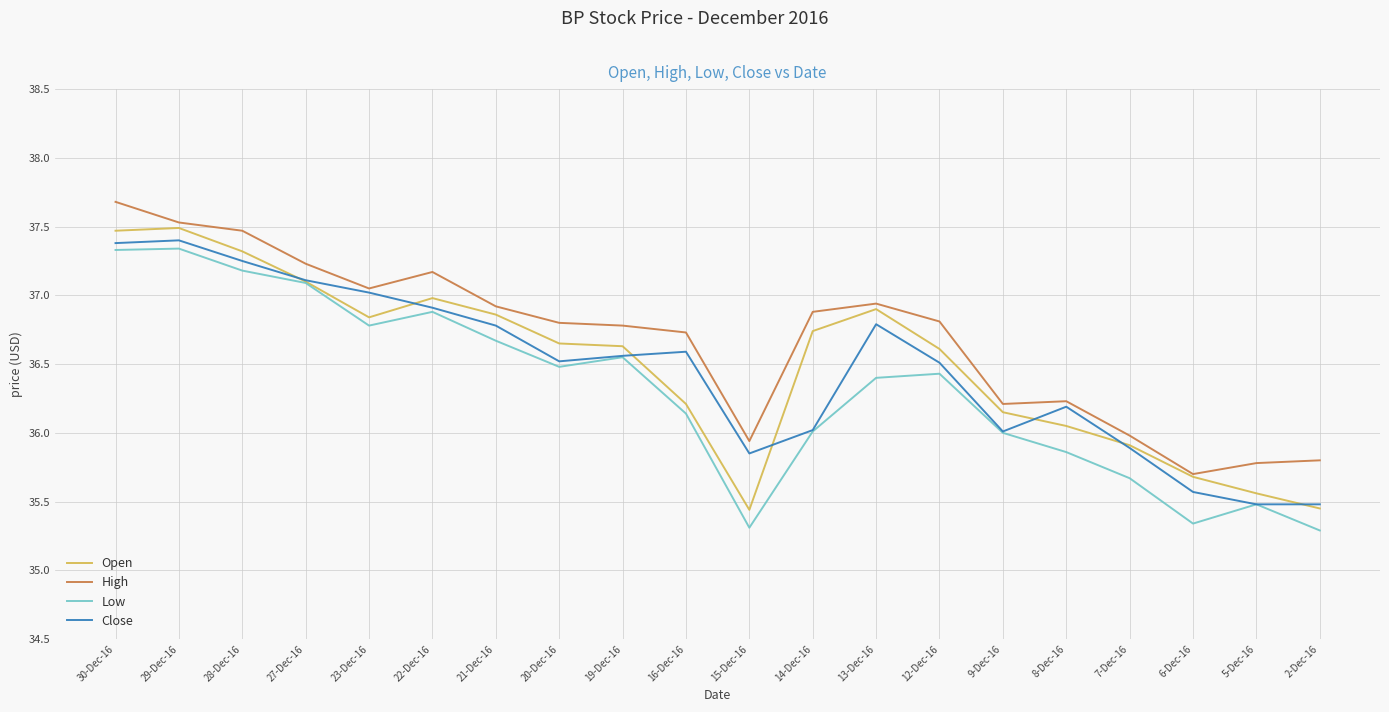

The value of High at 15-Dec-16 is 35.9. True or false?

True